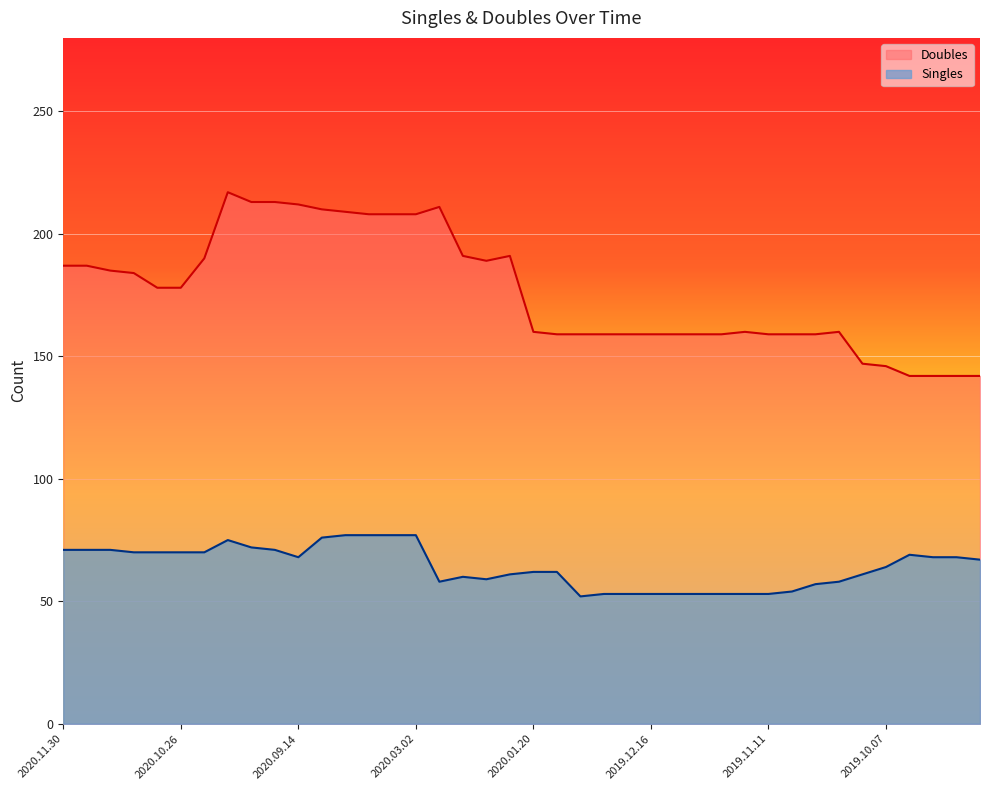

What is the total value across all series at 2020.01.13?

221